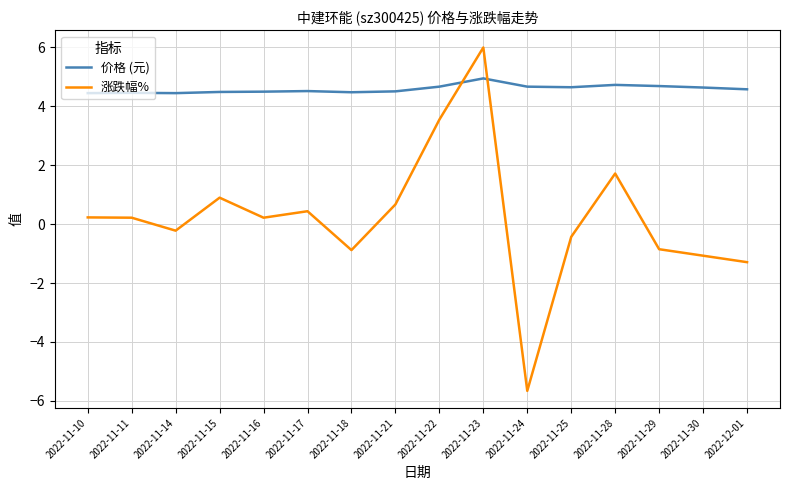

What position from the left is 2022-11-18?

7